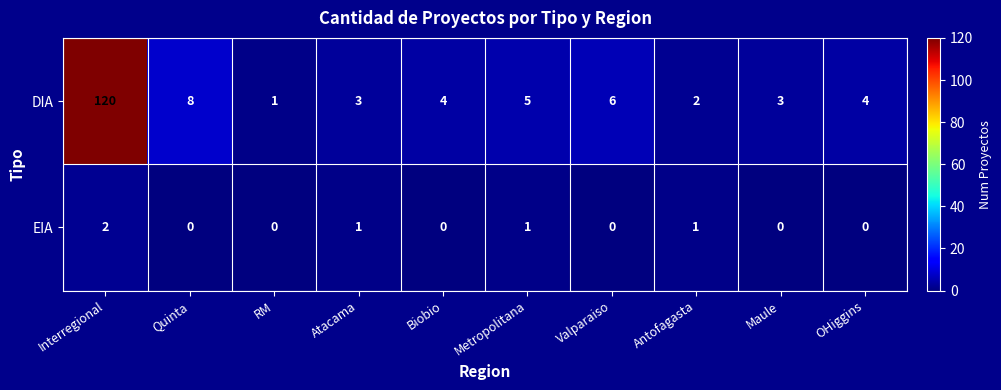

At which category does the chart reach its peak across all series?

Interregional